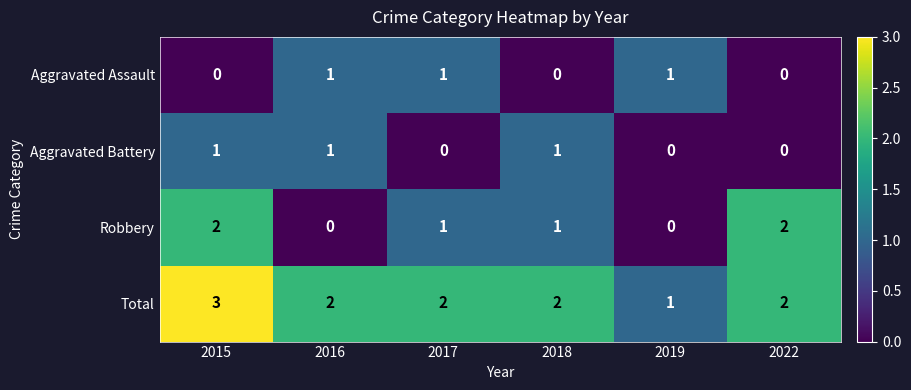

Which series has the largest total across all categories?

Total